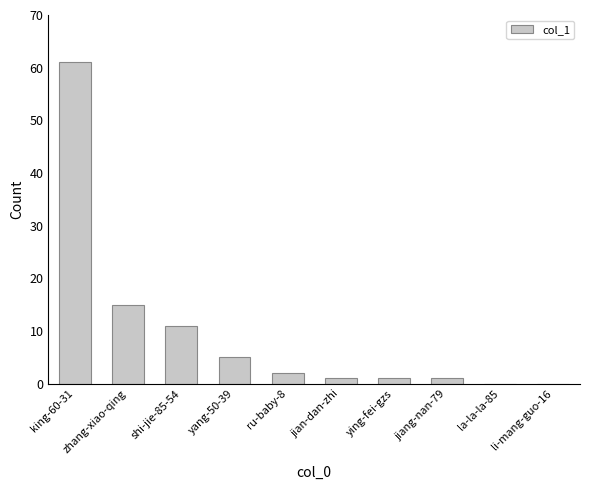

Is it true that the value at la-la-la-85 is 0?

True